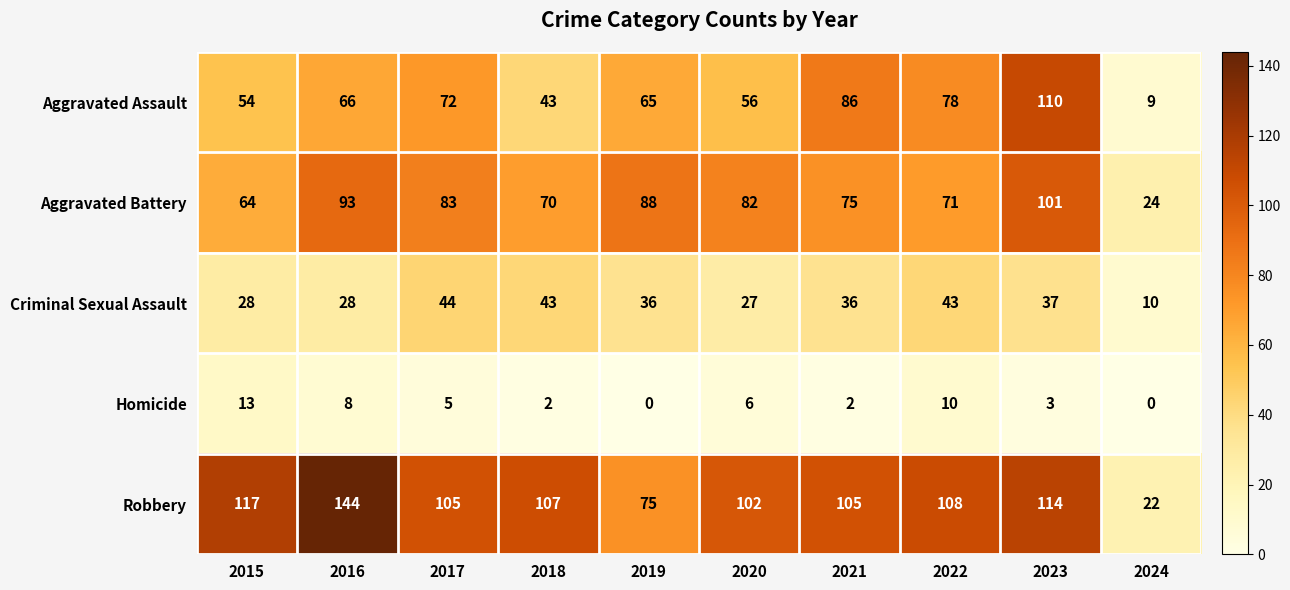

How many data points in Criminal Sexual Assault are less than 36?

4